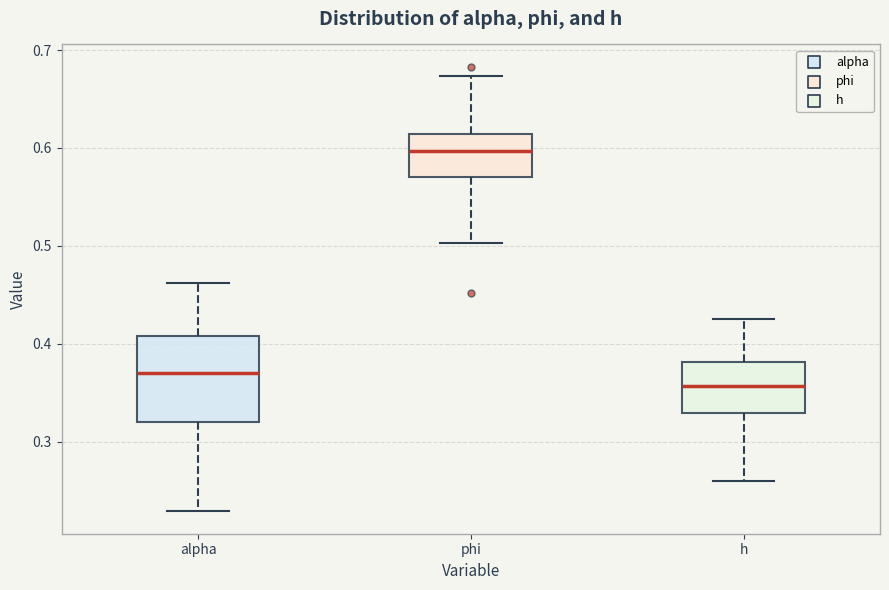

Which box is the tallest, from its lower edge to its upper edge?

alpha